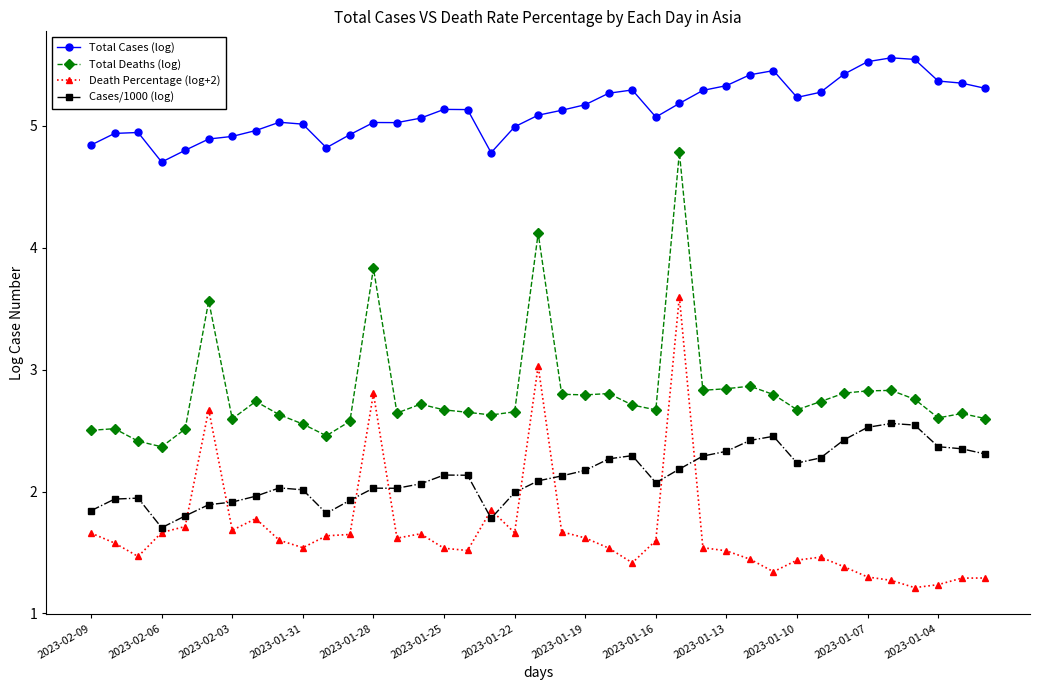

In Total Cases (log), how many points are lower than both neighbors (excluding endpoints)?

6